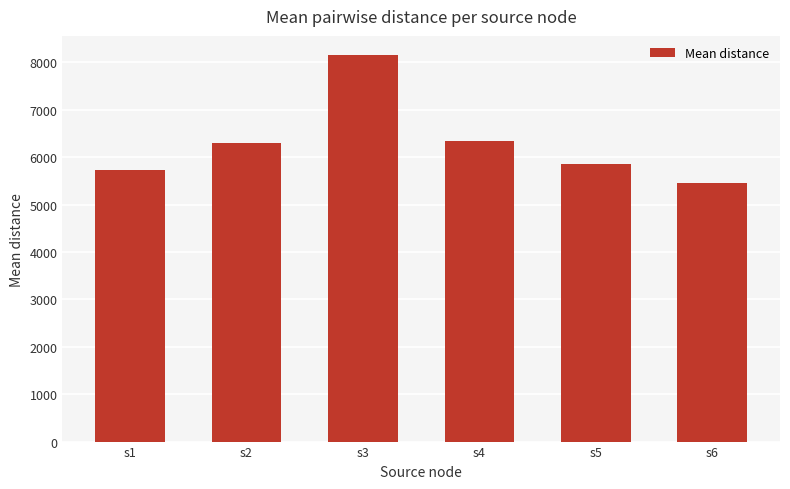

The value at s4 is 6339.7. True or false?

True